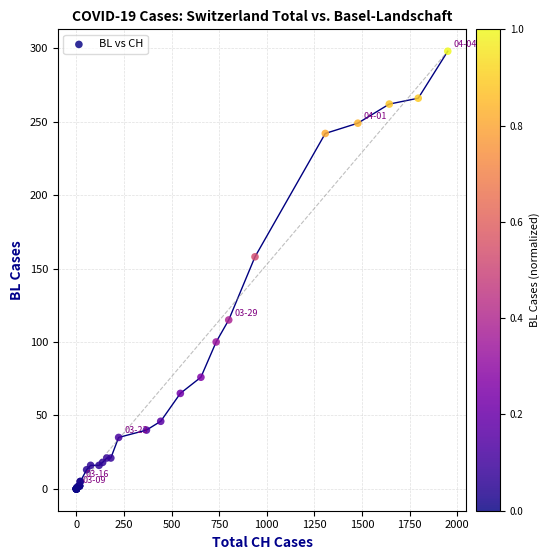

What Y value in the scatter plot is closest to 149?

158